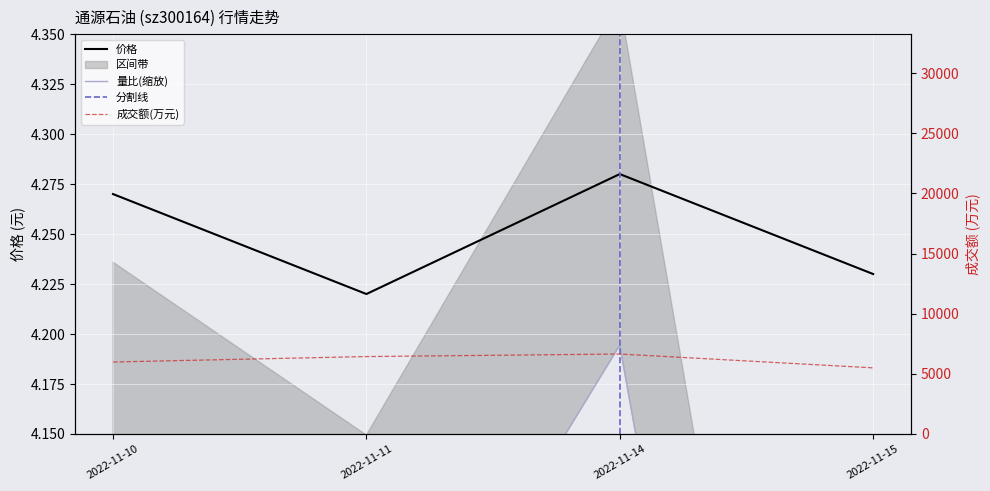

Reading left to right, list all the values displayed in this chart.

价格: 2022-11-10=4.3	2022-11-11=4.2	2022-11-14=4.3	2022-11-15=4.2
量比: 2022-11-10=4.1	2022-11-11=4.0	2022-11-14=4.2	2022-11-15=3.5